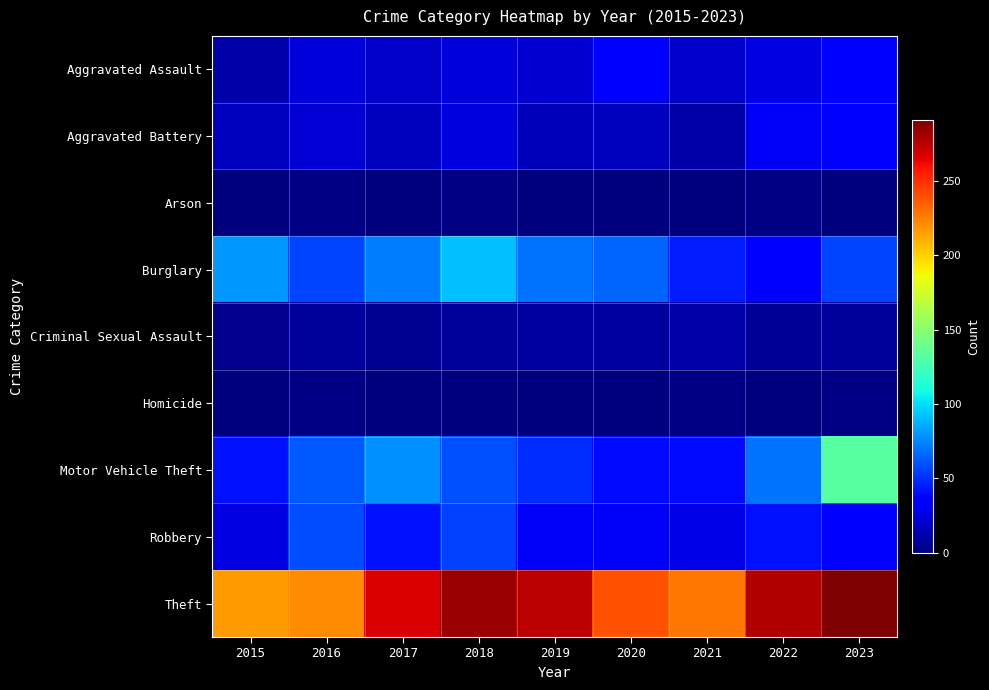

Reading left to right, list all the values displayed in this chart.

Aggravated Assault: 2015=11	2016=23	2017=19	2018=23	2019=21	2020=36	2021=20	2022=26	2023=35
Aggravated Battery: 2015=17	2016=22	2017=17	2018=24	2019=15	2020=16	2021=11	2022=31	2023=32
Arson: 2015=0	2016=2	2017=1	2018=2	2019=1	2020=0	2021=1	2022=2	2023=0
Burglary: 2015=80	2016=56	2017=72	2018=92	2019=70	2020=65	2021=45	2022=35	2023=56
Criminal Sexual Assault: 2015=4	2016=7	2017=5	2018=7	2019=9	2020=9	2021=11	2022=6	2023=7
Homicide: 2015=1	2016=2	2017=1	2018=1	2019=1	2020=1	2021=2	2022=0	2023=2
Motor Vehicle Theft: 2015=42	2016=62	2017=78	2018=60	2019=49	2020=39	2021=39	2022=70	2023=132
Robbery: 2015=26	2016=58	2017=42	2018=55	2019=31	2020=31	2021=27	2022=41	2023=32
Theft: 2015=216	2016=221	2017=268	2018=284	2019=276	2020=239	2021=228	2022=278	2023=291